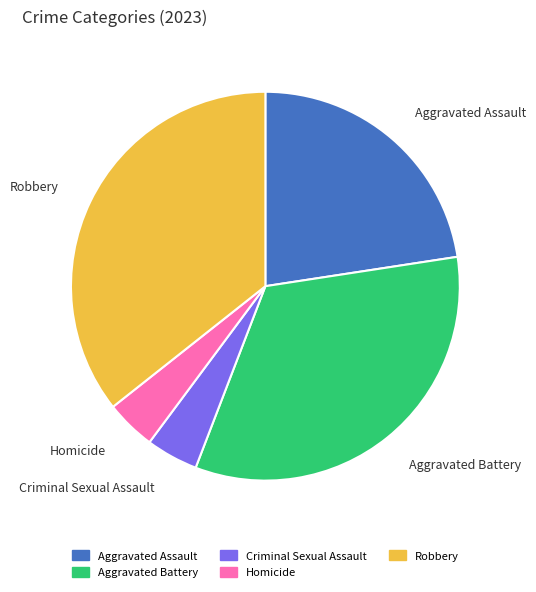

Is there any slice that represents more than half of the pie?

No